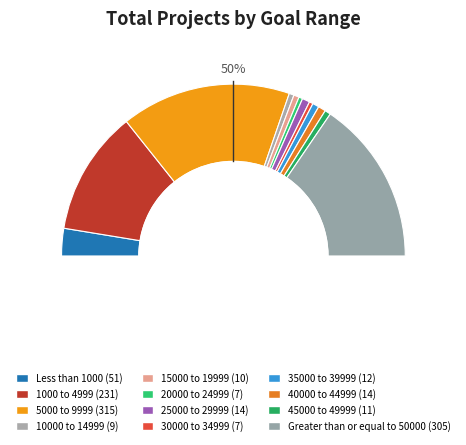

Which category has the biggest portion of the pie?

5000 to 9999